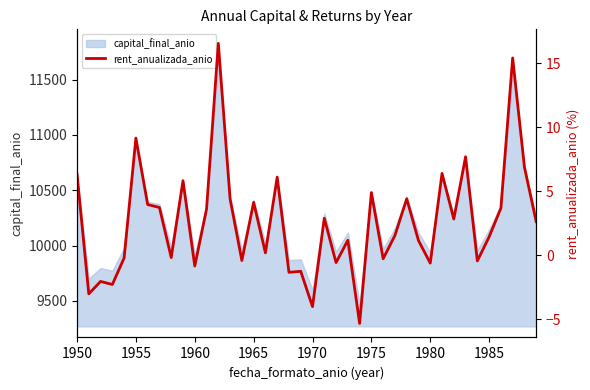

How many values exceed 2?

20